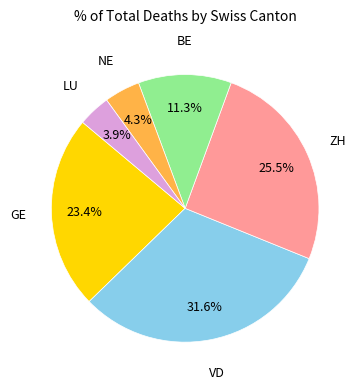

Is there a majority slice in this chart?

No